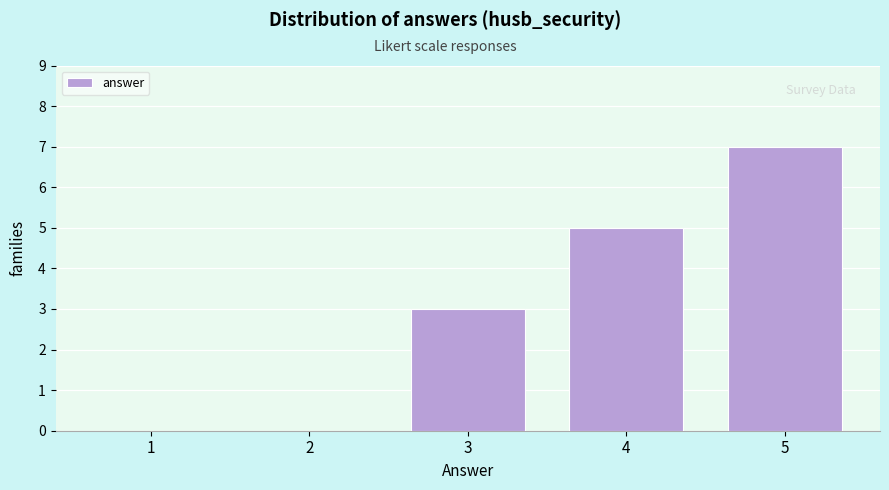

Reading right to left, what are all the values shown in this chart?

5=7	4=5	3=3	2=0	1=0